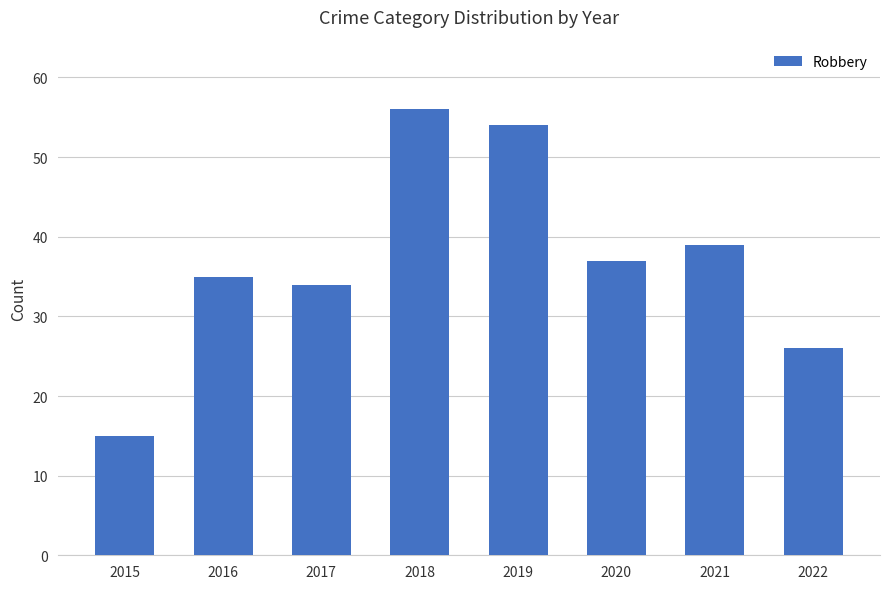

What is the difference between the values at 2016 and 2021?

4